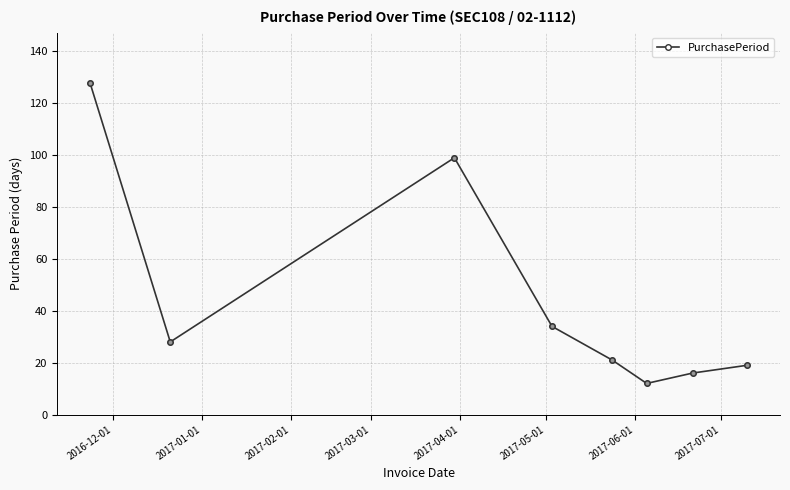

What is the sum of all values?

357